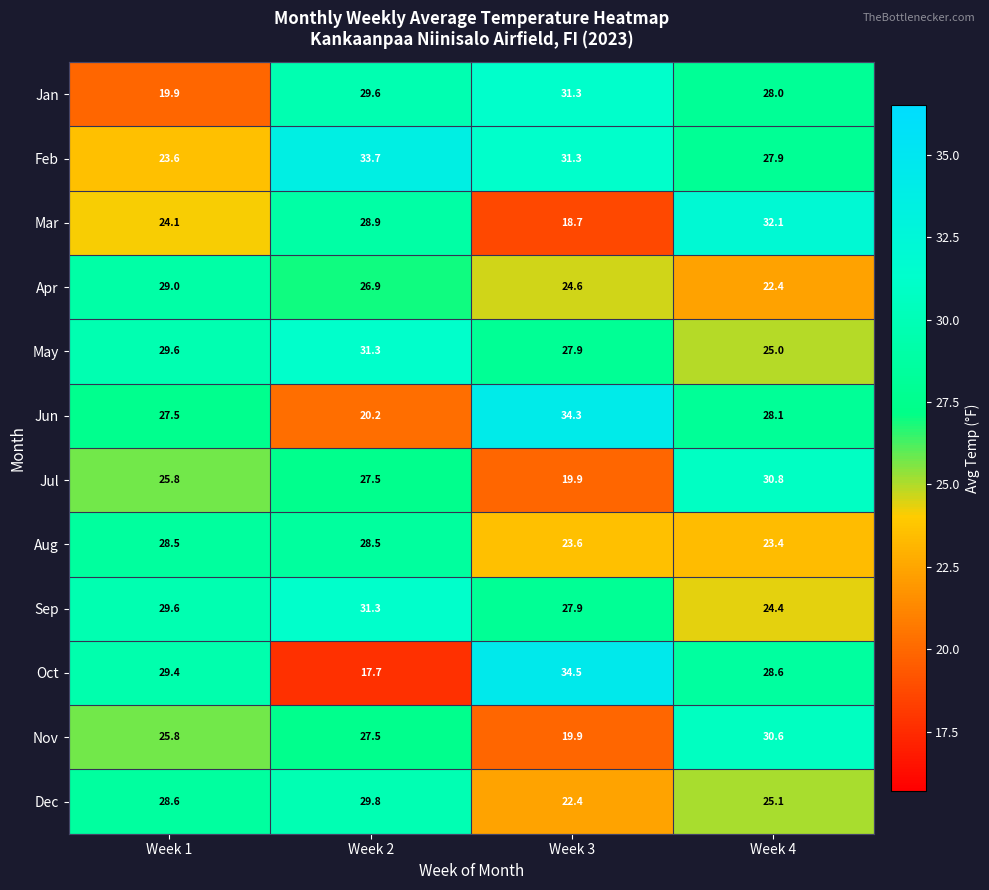

Is it true that May equals 27.9 at Week 3?

True